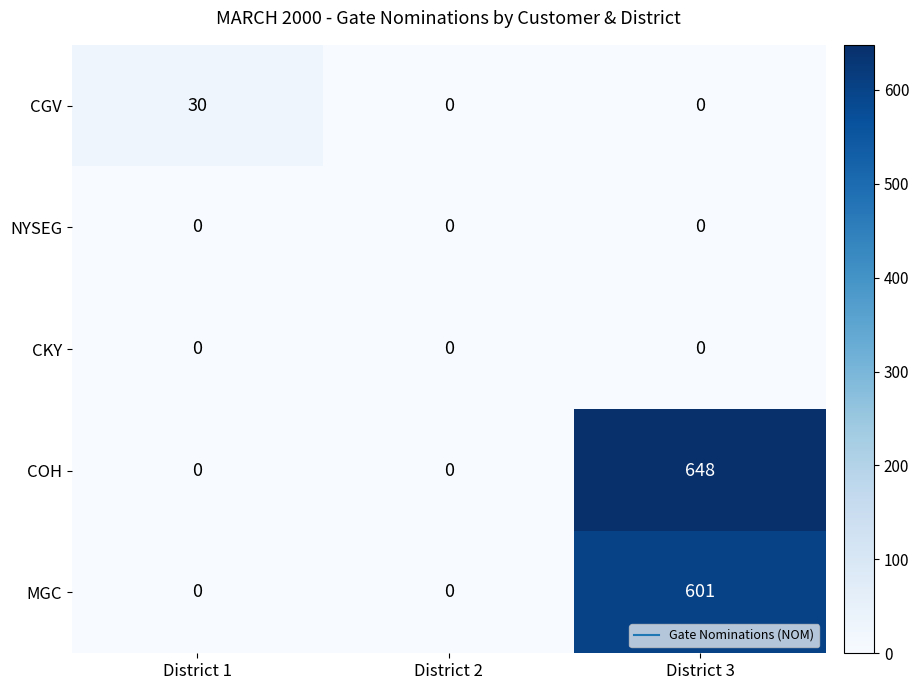

How many COH values are between 0 and 648?

3